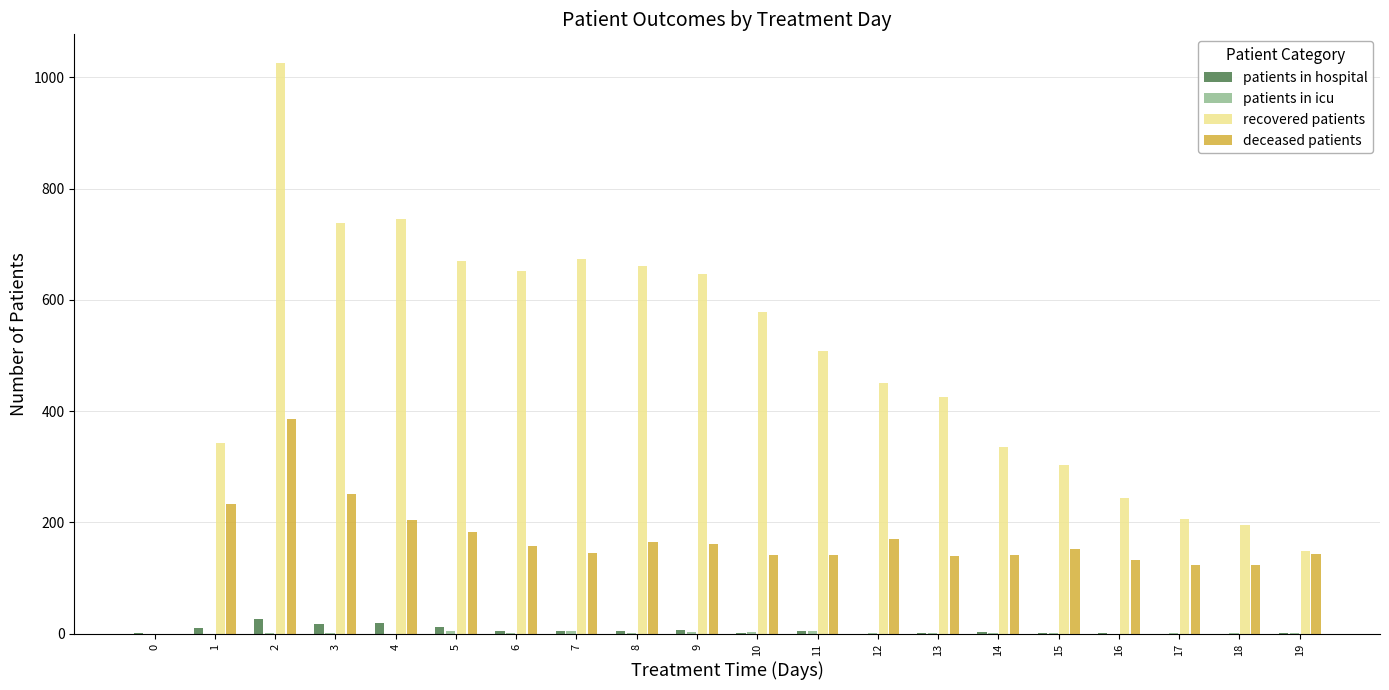

Which category has the highest value in the recovered patients series?

2